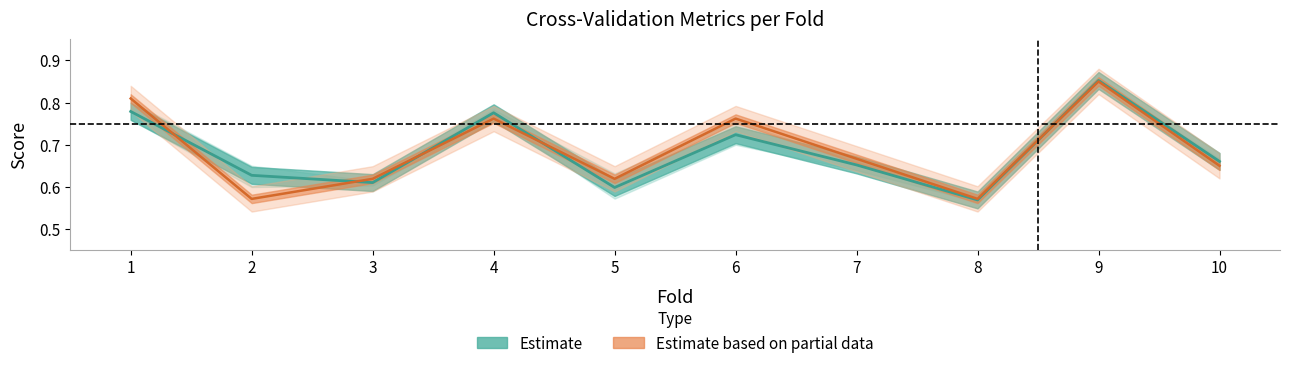

At which category is the sum across all series the highest?

9